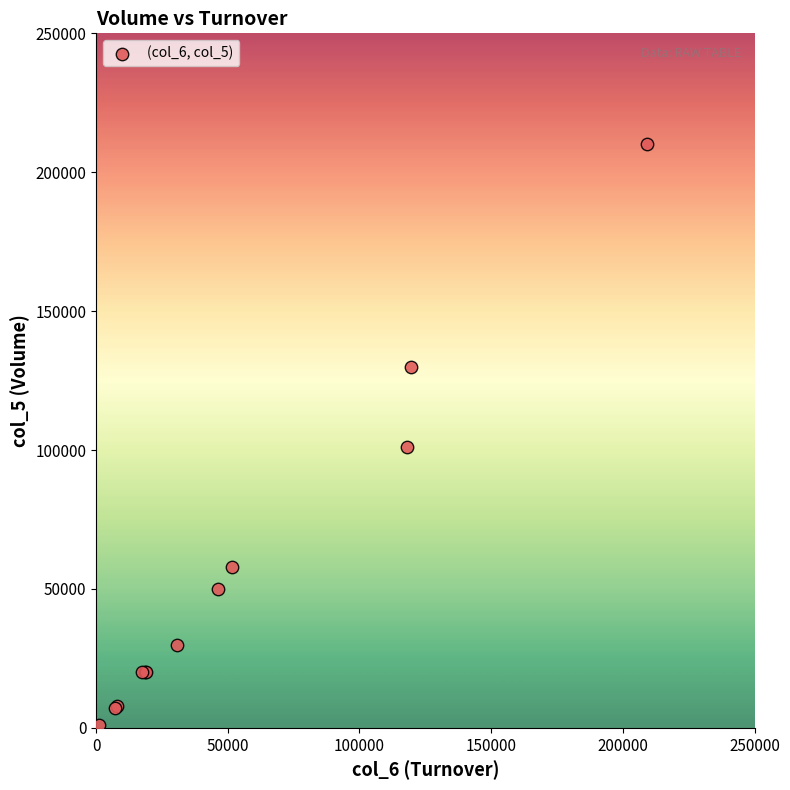

What Y value in the scatter plot is closest to 105500?

101000